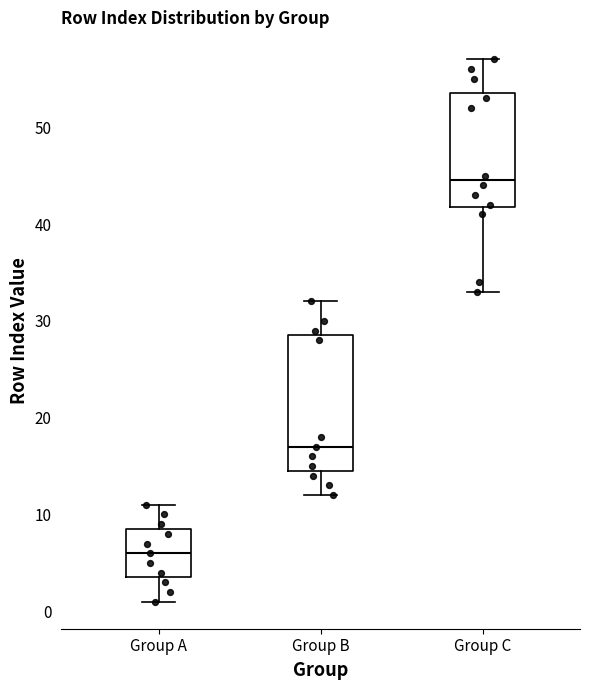

Reading left to right, read every box against the y-axis: the position of its median line, the range the box covers, and the ends of its whiskers. The values are not printed on the chart, so give them approximately, as read against the axis.

Group A: median 6, box 4 to 9, whiskers 1 to 11
Group B: median 17, box 15 to 29, whiskers 12 to 32
Group C: median 45, box 42 to 54, whiskers 33 to 57